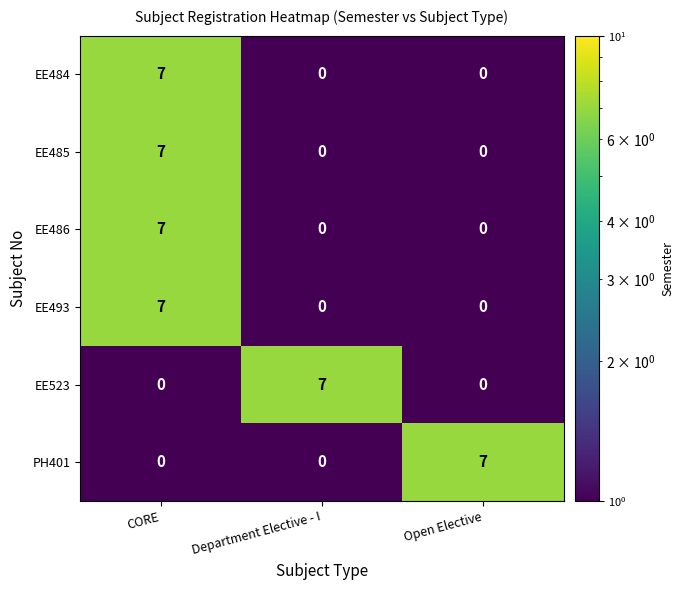

What is the difference between the maximum and minimum values in the EE493 series?

7